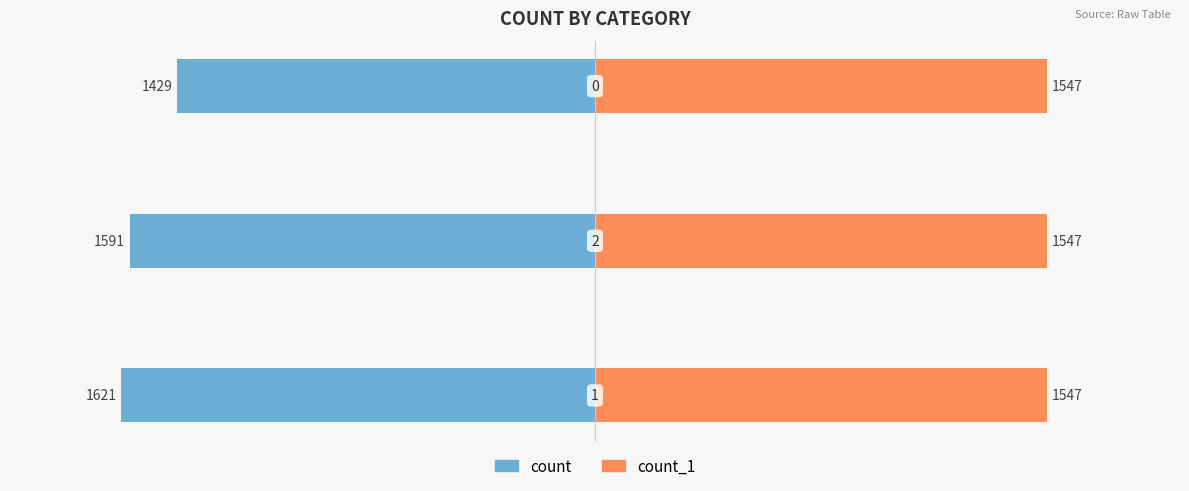

What is the average value of the count series?

-1547.0